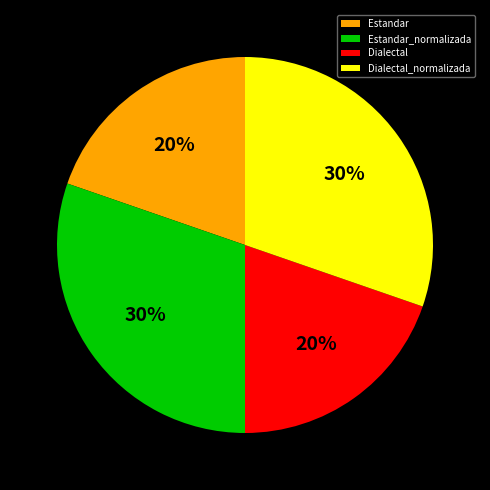

Approximately how many times larger is the value at Dialectal_normalizada compared to Estandar?

1.5